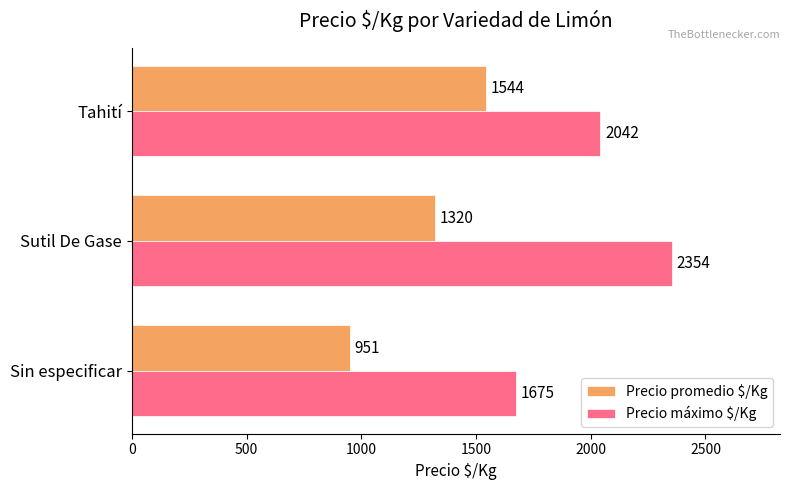

What is the spread (max minus min) of values at Tahití?

498